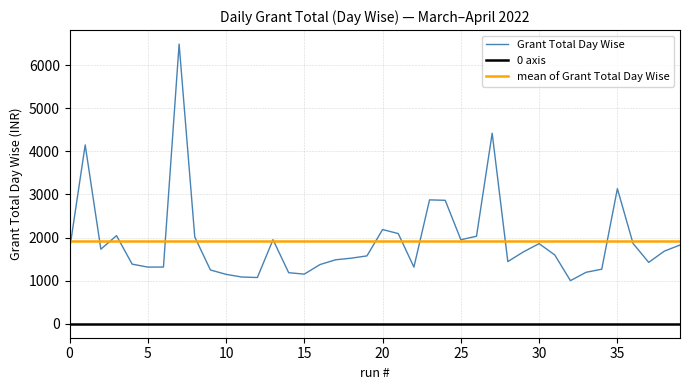

What is the difference between the maximum and minimum values?

5488.3